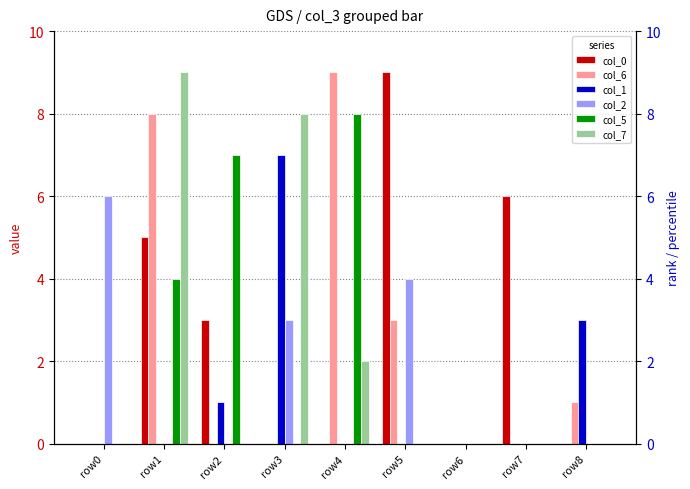

Does the chart contain any negative values?

No